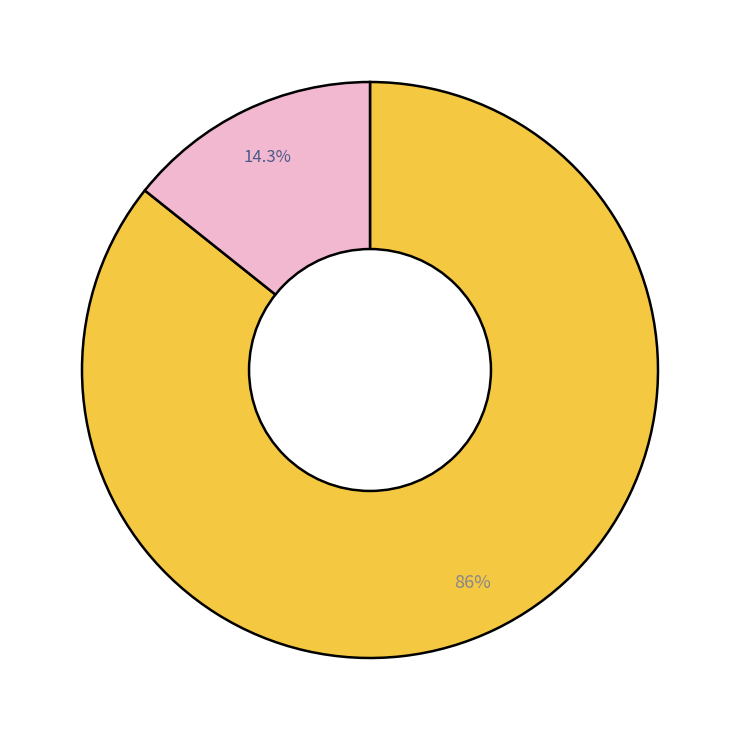

Is there a majority slice in this chart?

Yes